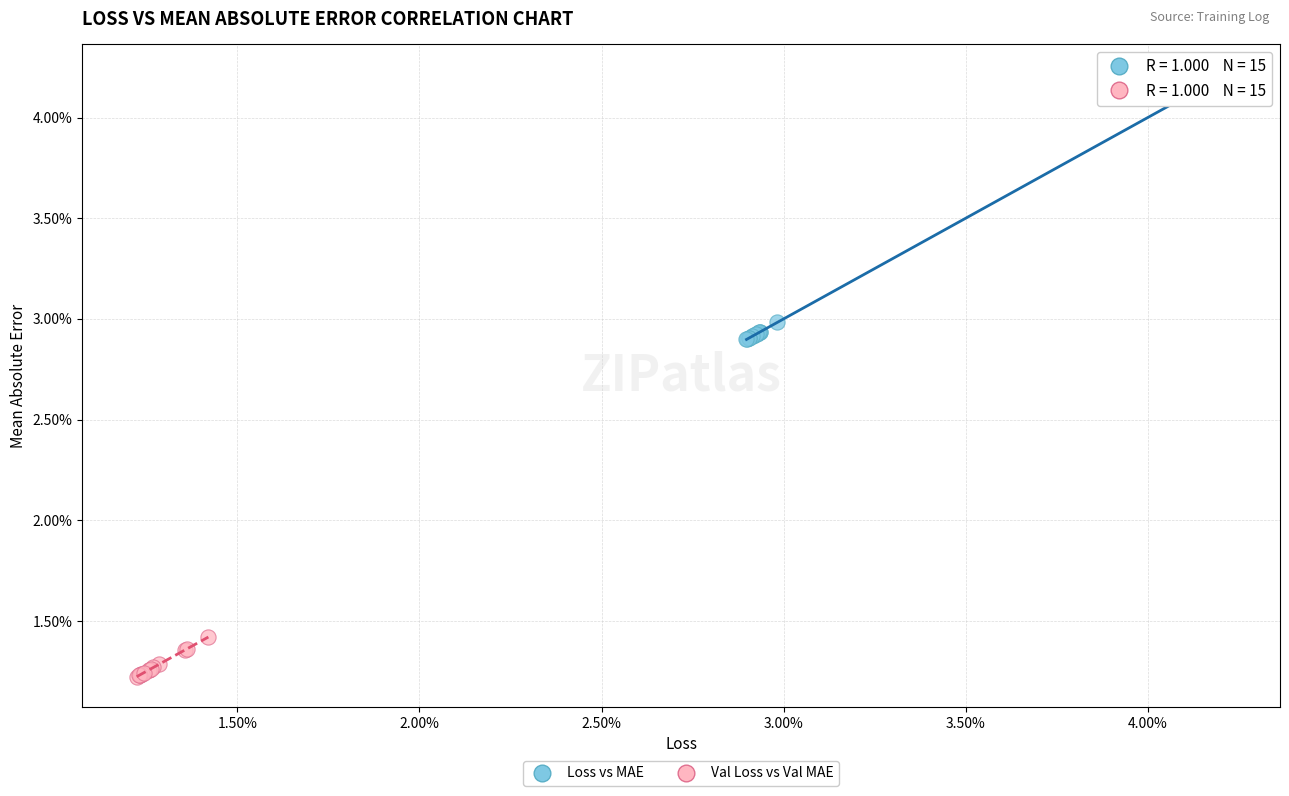

Which series has the largest Y range (max minus min)?

Loss vs MAE